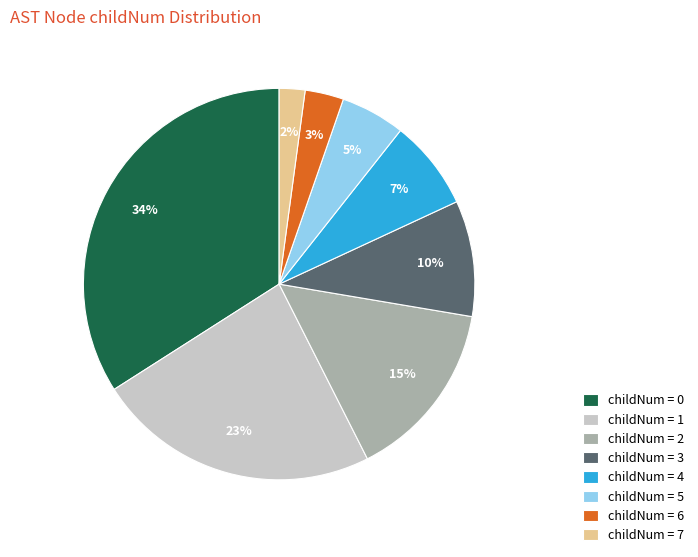

Between childNum = 3 and childNum = 1, which is larger?

childNum = 1